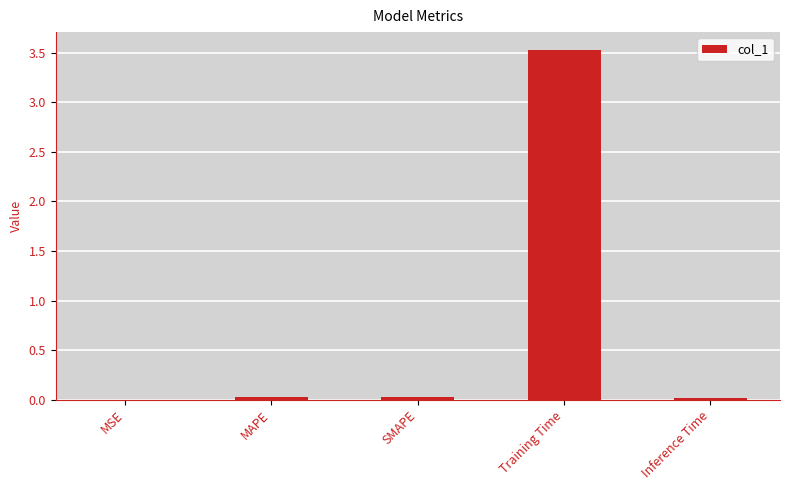

What is the greatest value displayed?

3.5